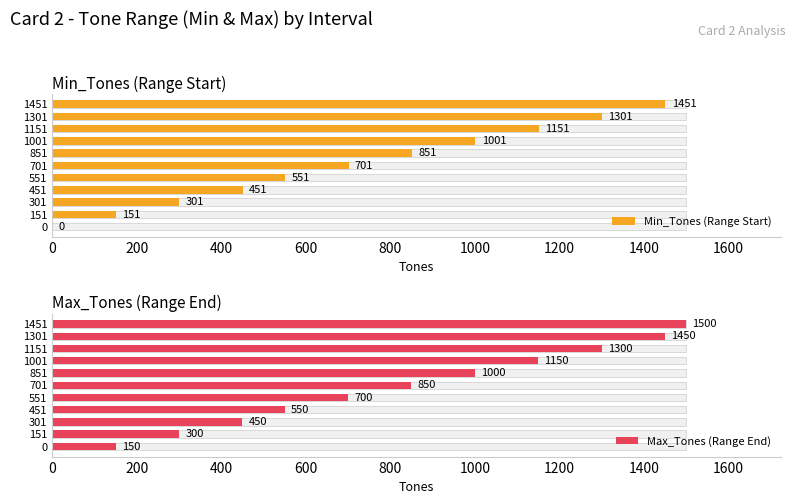

Read the Max_Tones (Range End) value at 0, to the nearest 50.

150